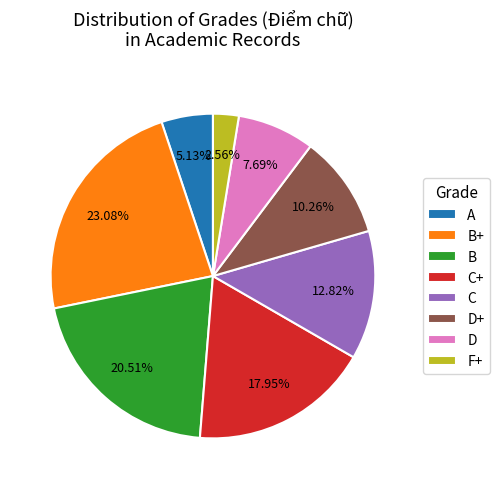

Rank the categories by value from lowest to highest.

F+, A, D, D+, C, C+, B, B+